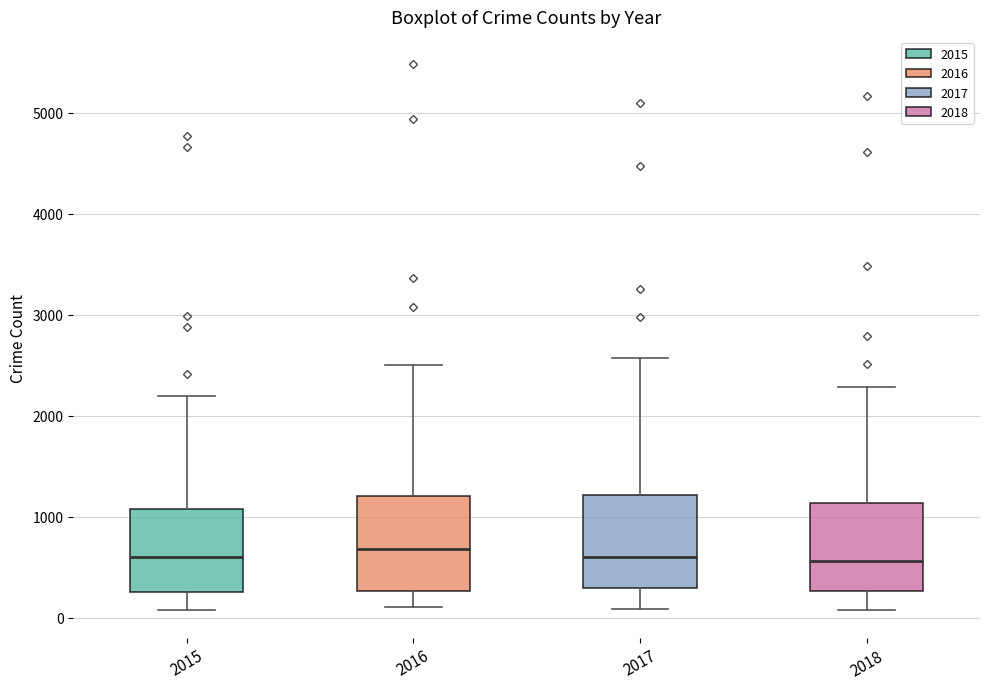

Reading left to right, transcribe this box plot: for each box, give where its median line is, the range the box spans, and where its two whiskers end, as read against the y-axis. The values are not printed on the chart, so give them approximately, as read against the axis.

2015: median 600, box 300 to 1100, whiskers 100 to 2200
2016: median 700, box 300 to 1200, whiskers 100 to 2500
2017: median 600, box 300 to 1200, whiskers 100 to 2600
2018: median 600, box 300 to 1100, whiskers 100 to 2300